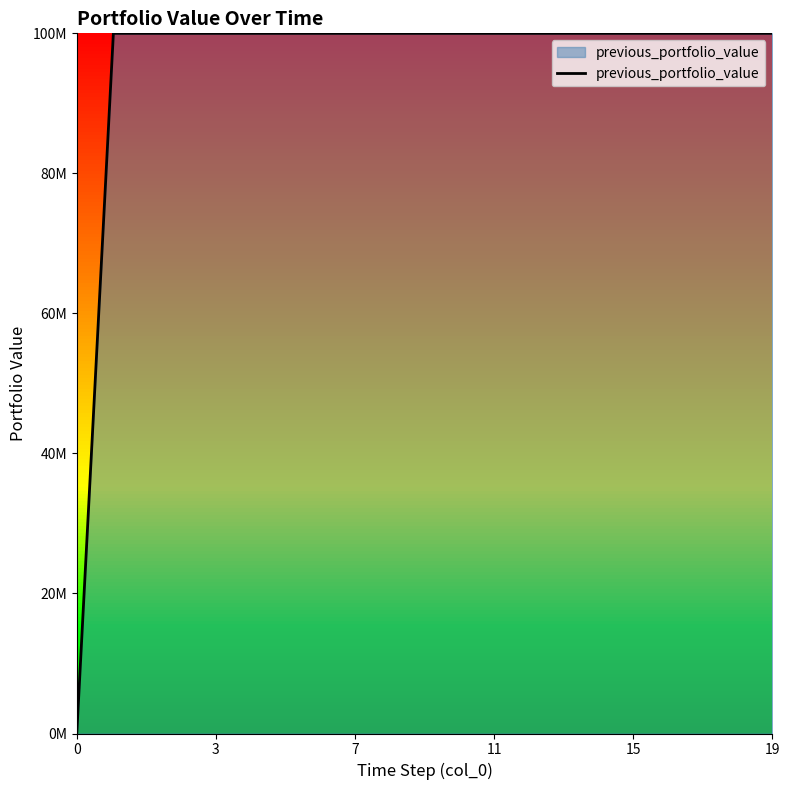

Does the chart have visible grid lines?

No